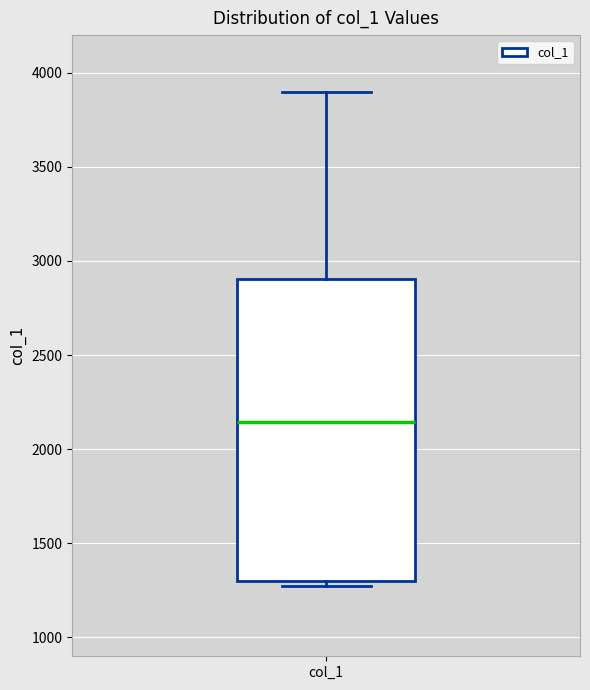

Where is the lower edge of the box for col_1 on the y-axis? The values are not printed on the chart, so give them approximately, as read against the axis.

1300